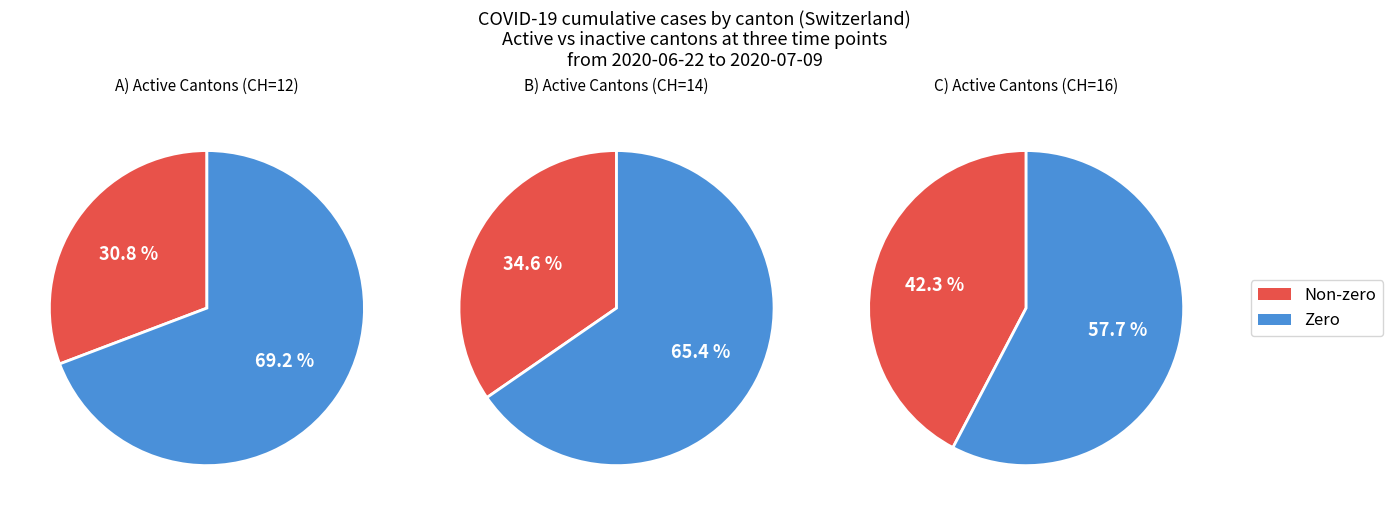

Is 10 the majority of the pie?

No